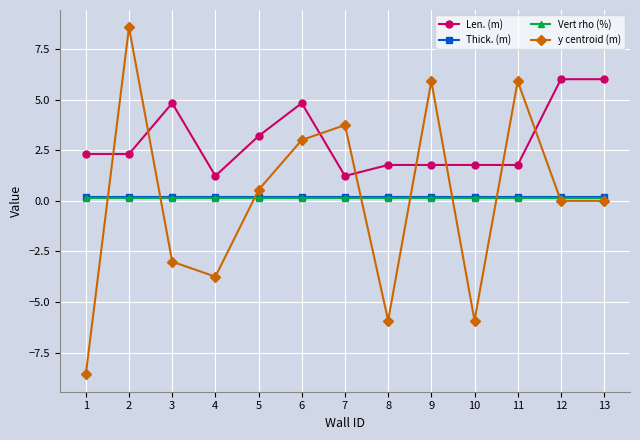

Count the number of categories in the chart.

13